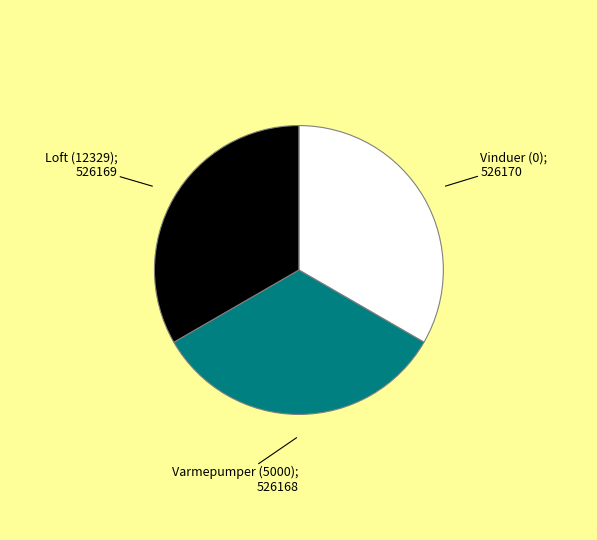

Is there a majority slice in this chart?

No